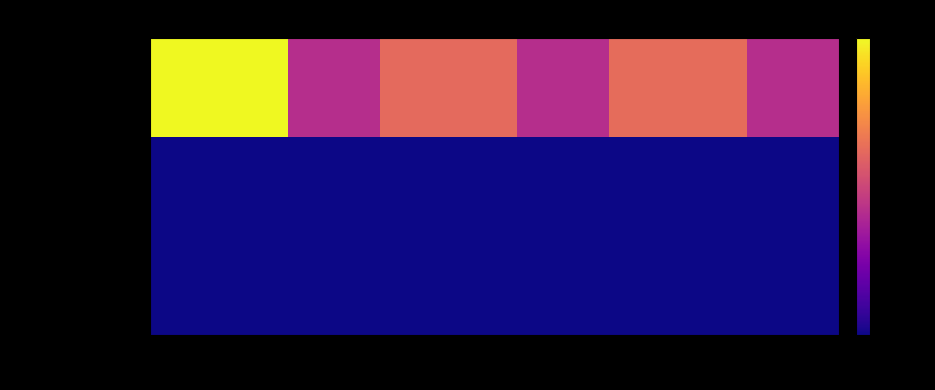

Which series has the largest total across all categories?

Diesel Generator